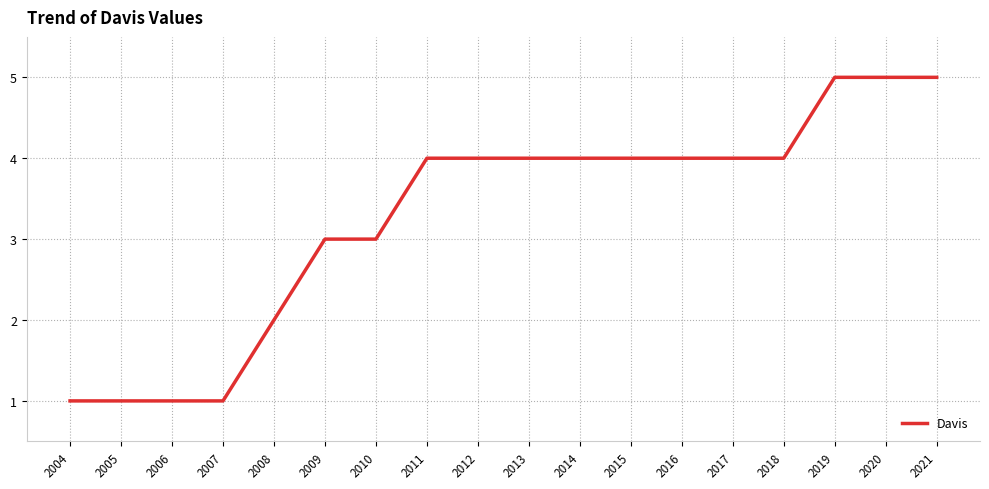

Read the value at 2021.

5